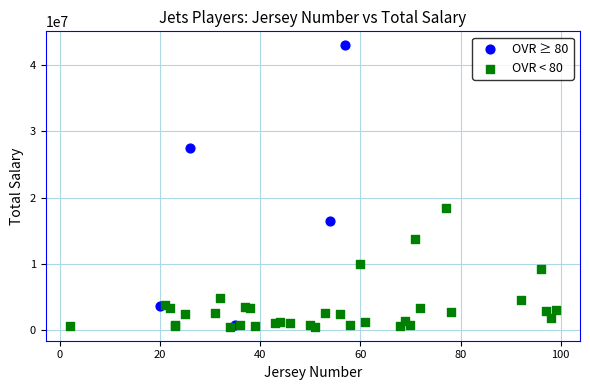

Which series has the widest spread of Y values?

OVR ≥ 80